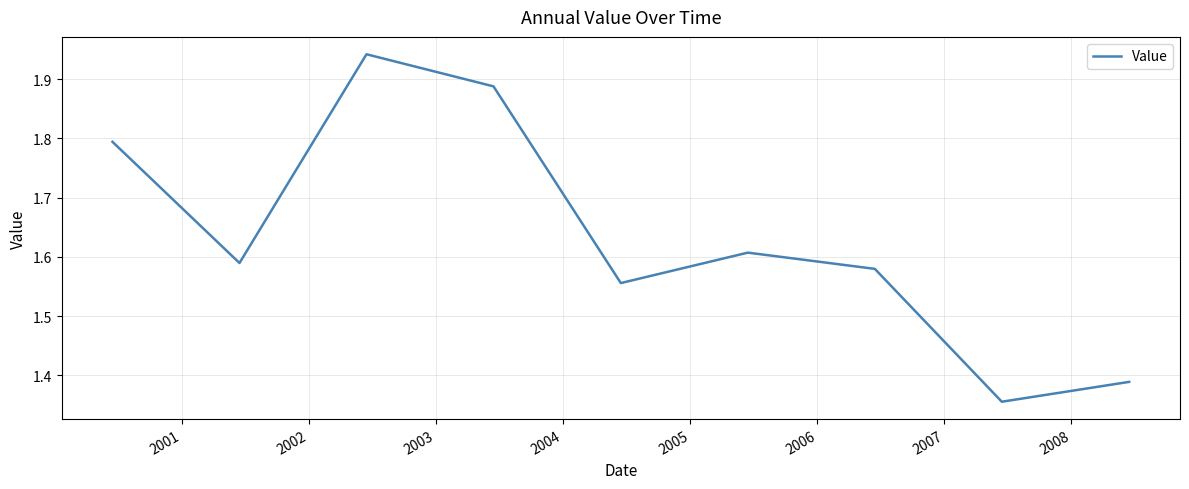

What is the difference between the maximum and minimum values?

0.6